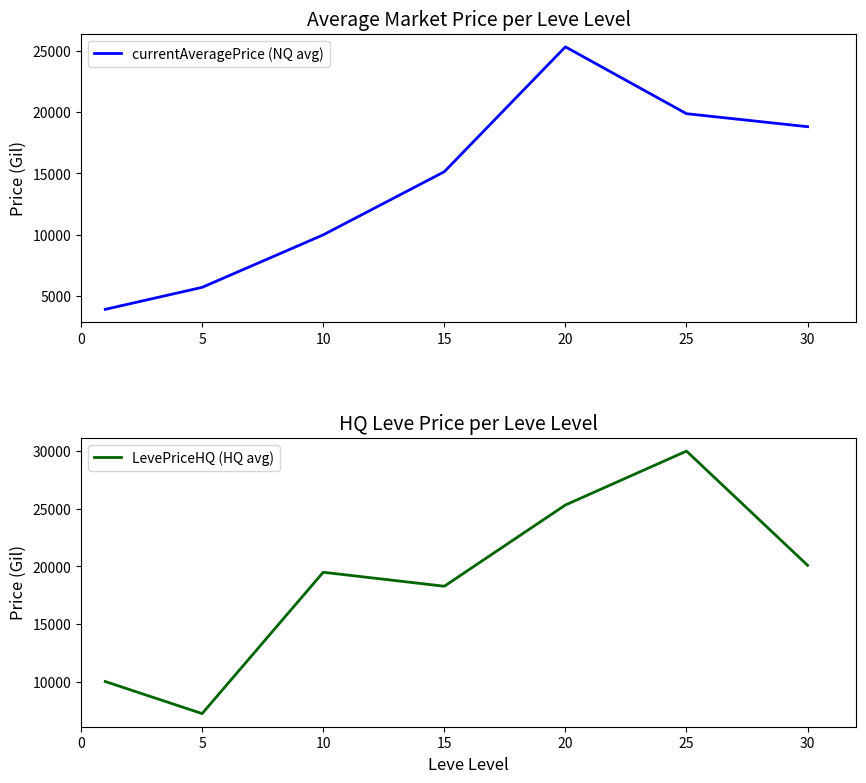

True or false: LevePriceHQ (HQ avg) and currentAveragePrice (NQ avg) cross at least once.

False